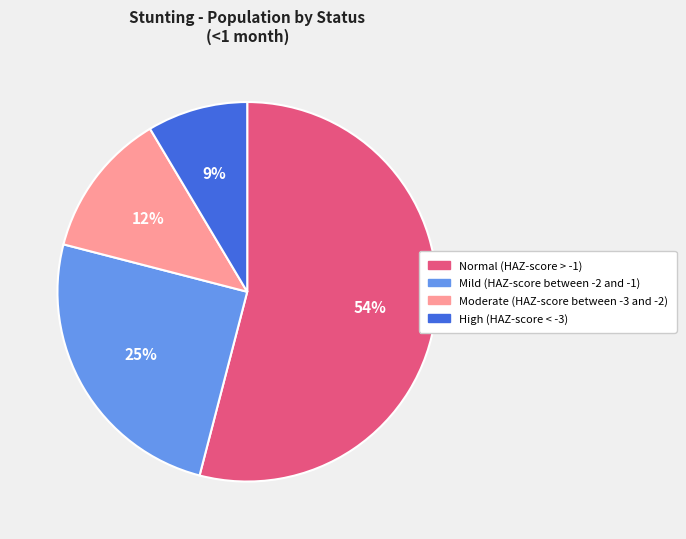

Combined, do Normal (HAZ-score > -1) and Mild (HAZ-score between -2 and -1) account for over 50%?

Yes